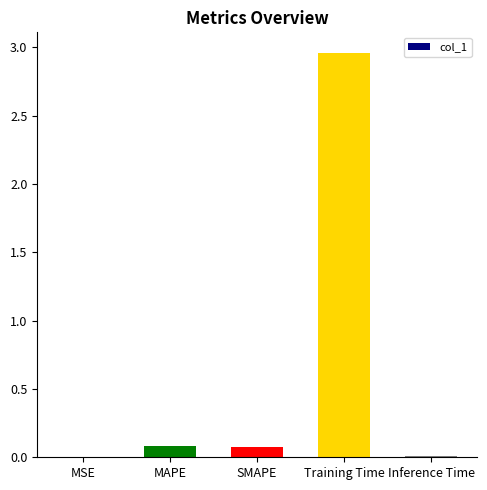

Between MAPE and Inference Time, which is larger?

MAPE